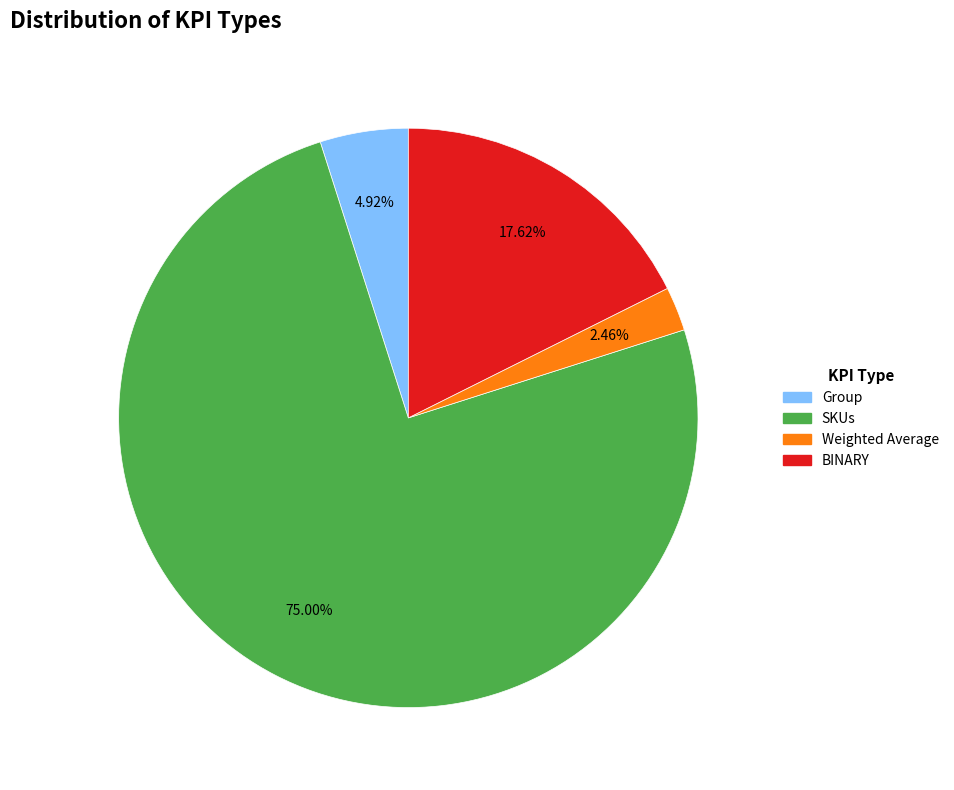

To the nearest percent, what is the combined percentage of Group and SKUs?

80%